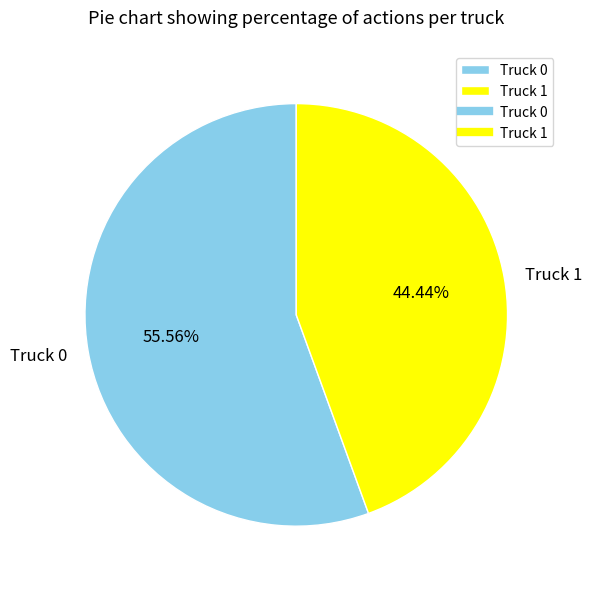

Which has a higher value, Truck 1 or Truck 0?

Truck 0